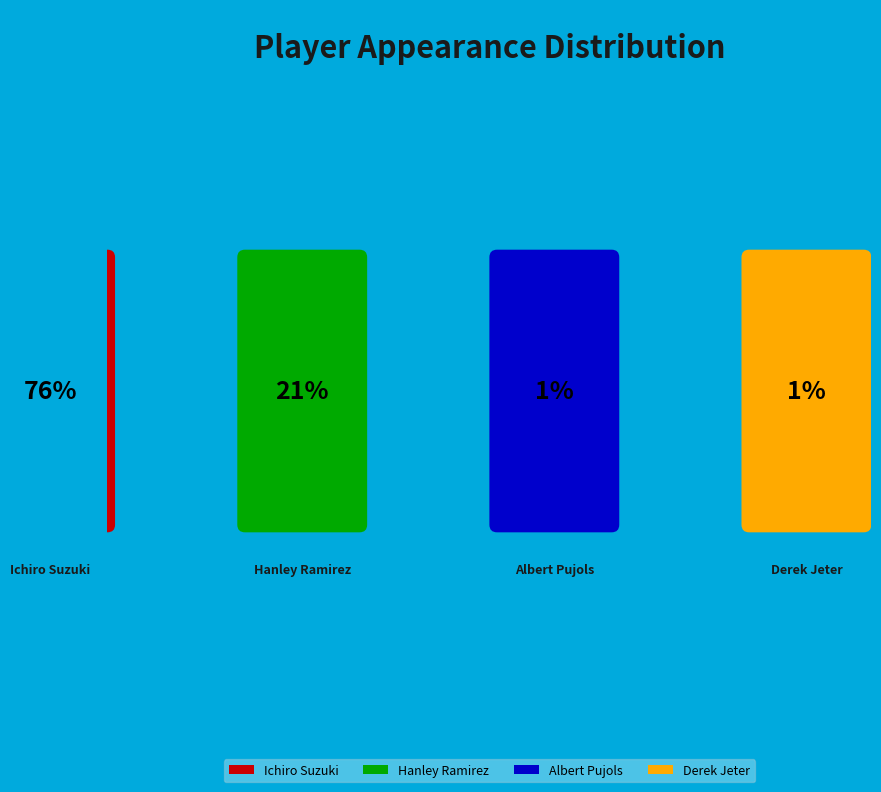

True or false: Albert Pujols accounts for 1% of the total.

True